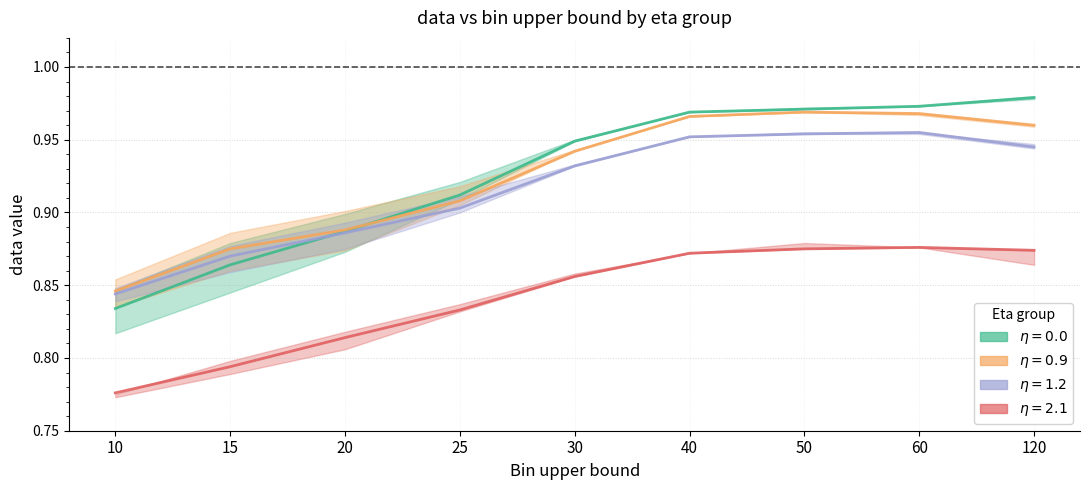

Rank the categories by 0.9 value from lowest to highest.

10, 15, 20, 25, 30, 120, 40, 60, 50